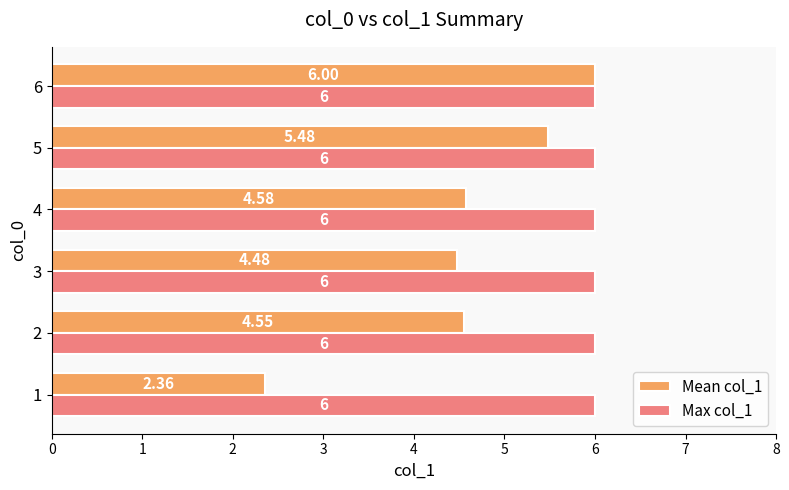

Between 5 and 6, which series saw the biggest shift?

Mean col_1